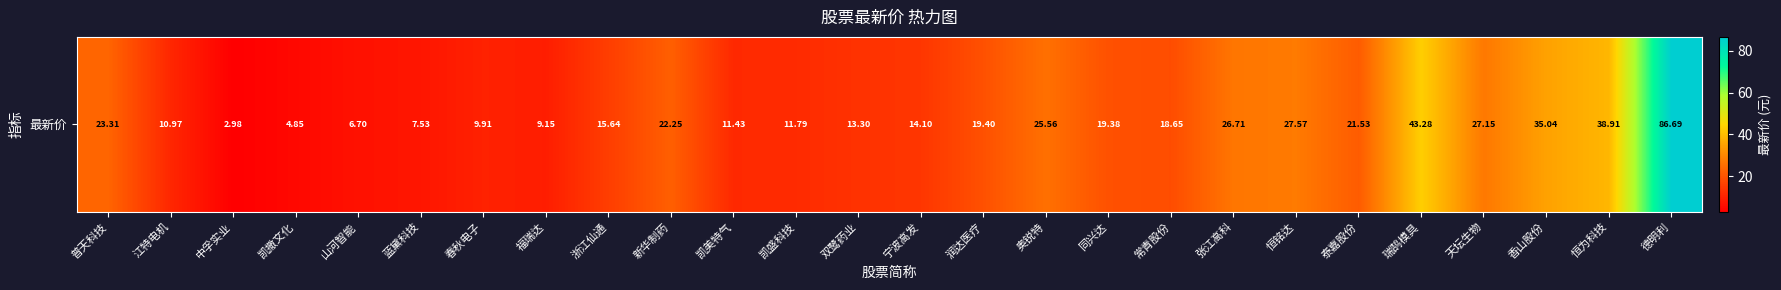

Which has a higher value, 新华制药 or 双鹭药业?

新华制药